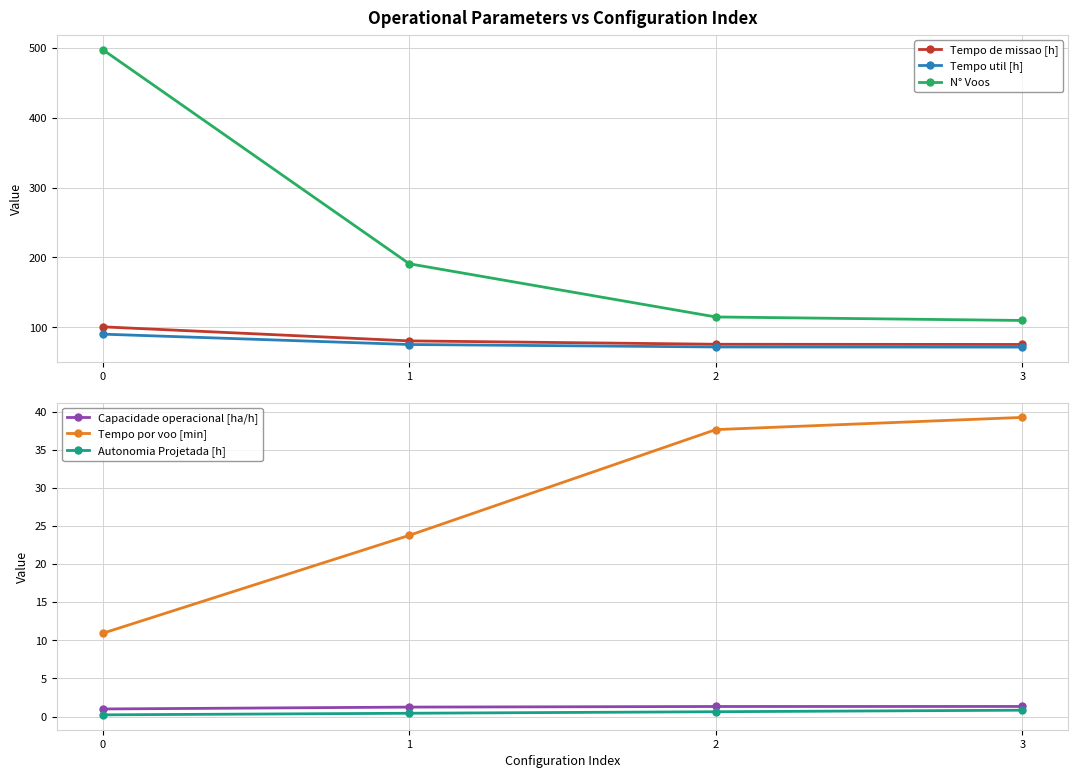

How many data points does each series have?

4